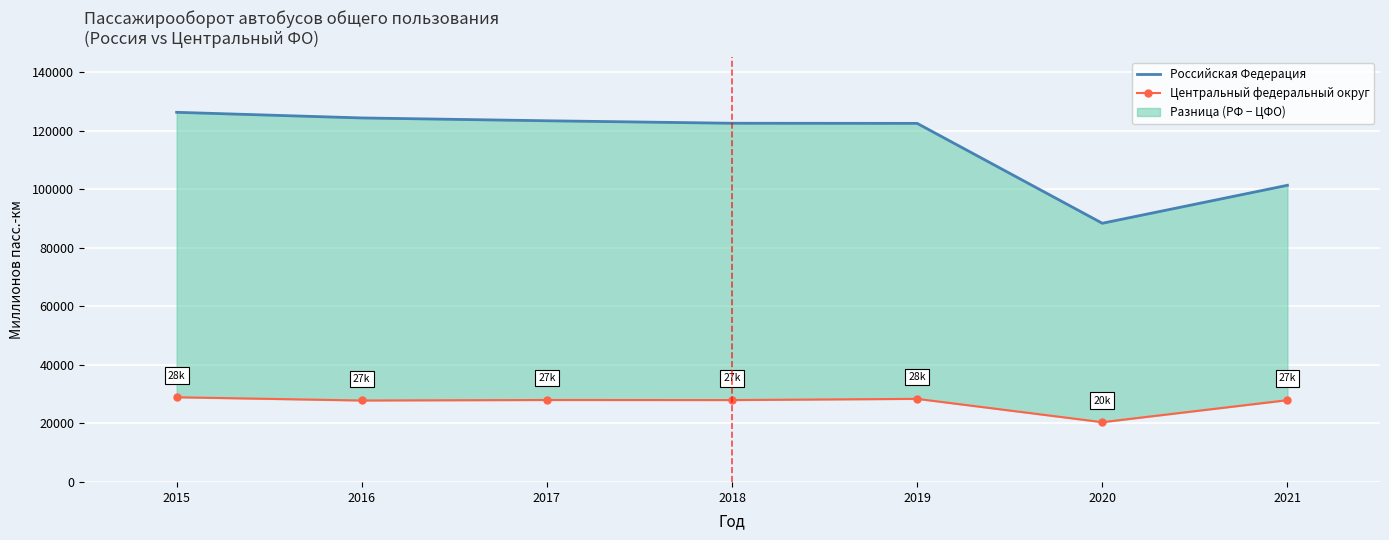

List the series in order of their overall mean, lowest first.

Центральный федеральный округ, Российская Федерация